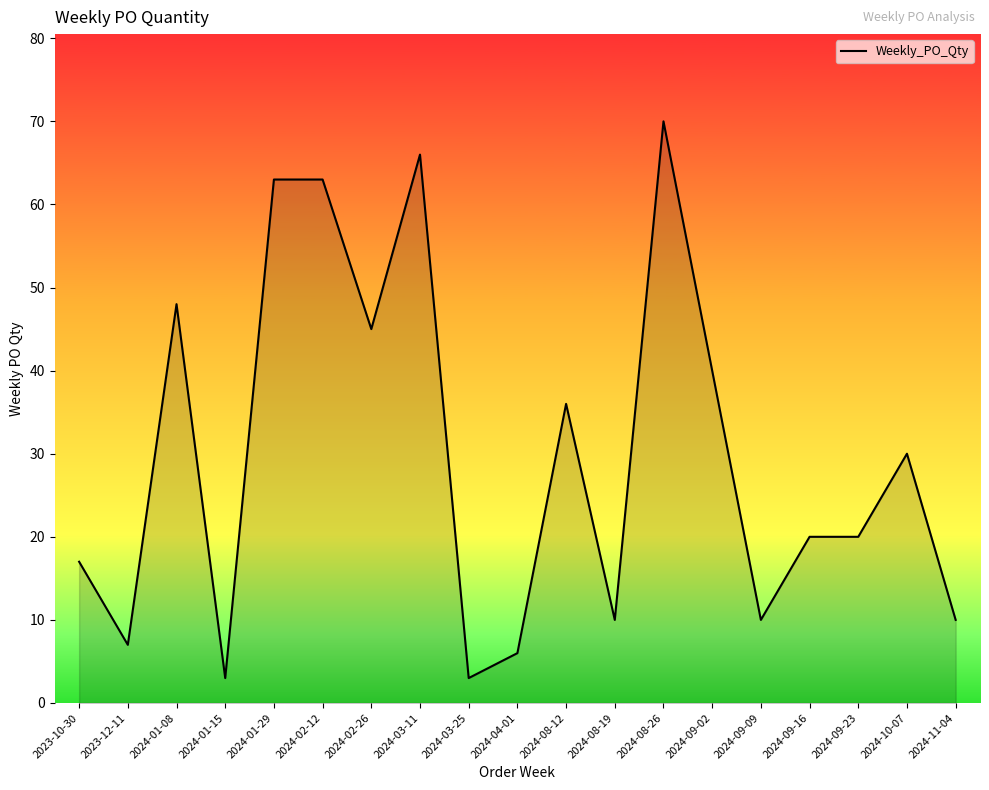

Reading left to right, extract all data points from this chart.

17	7	48	3	63	63	45	66	3	6	36	10	70	40	10	20	20	30	10